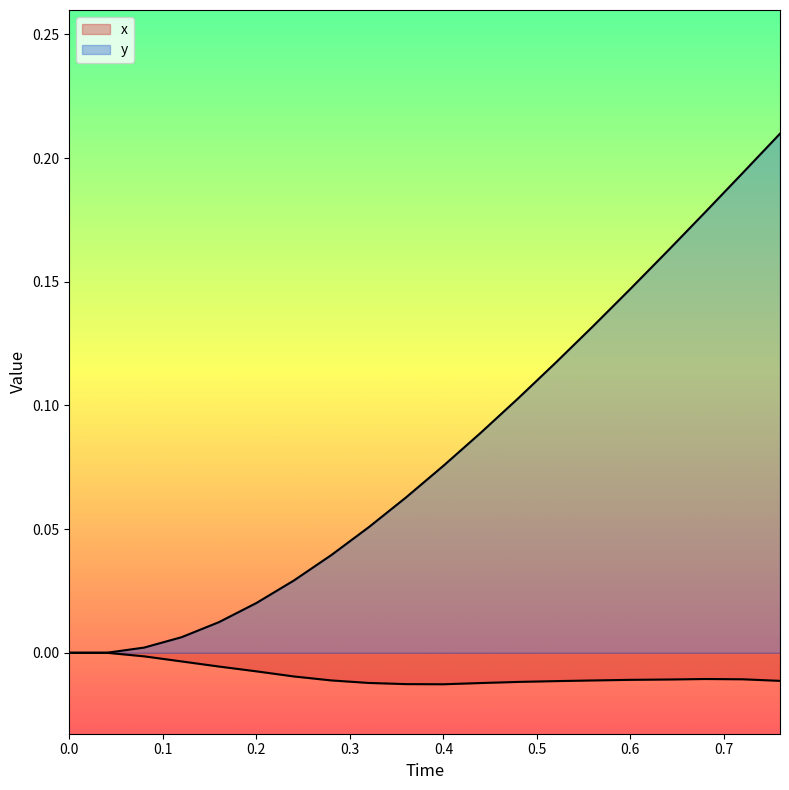

Is the value of y at 0.5 greater than the value of x at 0.2?

Yes